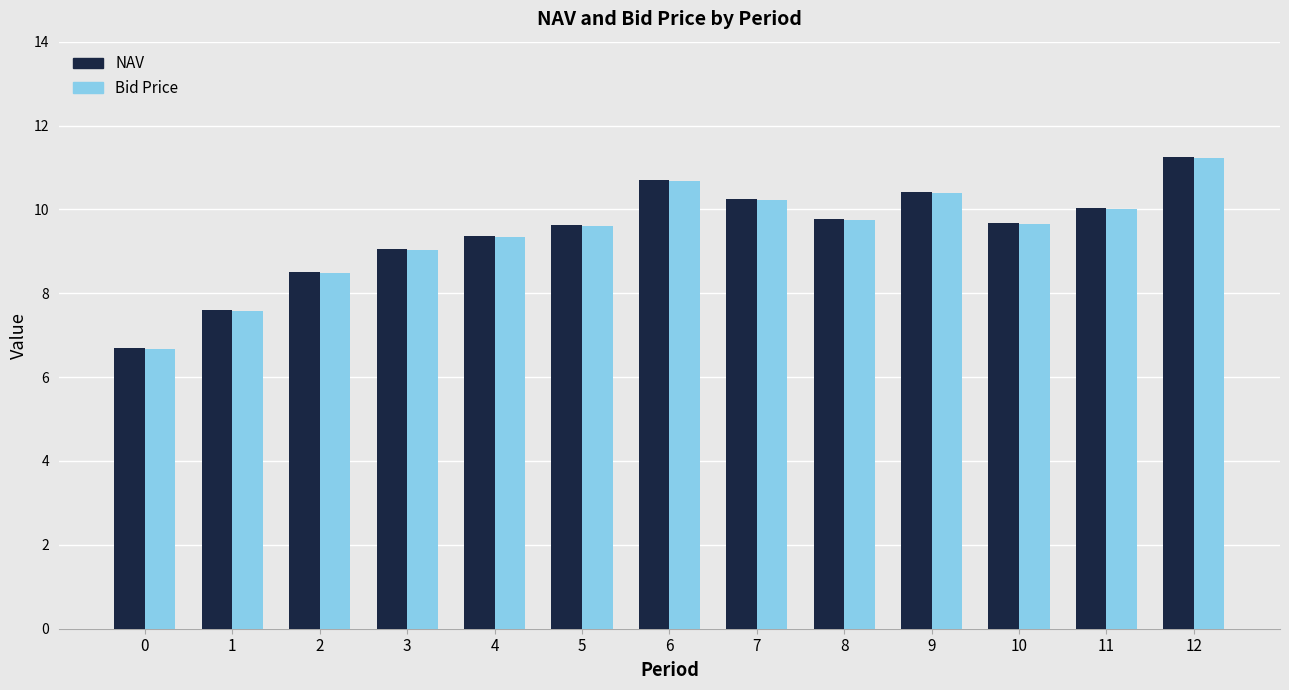

Which series changed the most between 4 and 12?

NAV